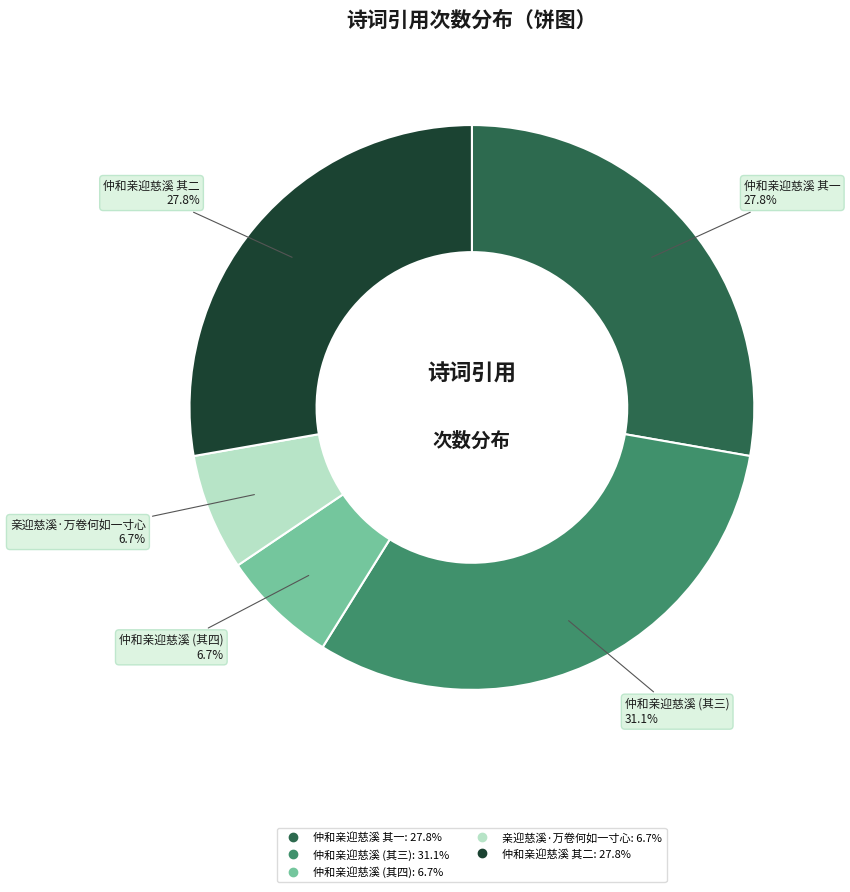

Is there a majority slice in this chart?

No